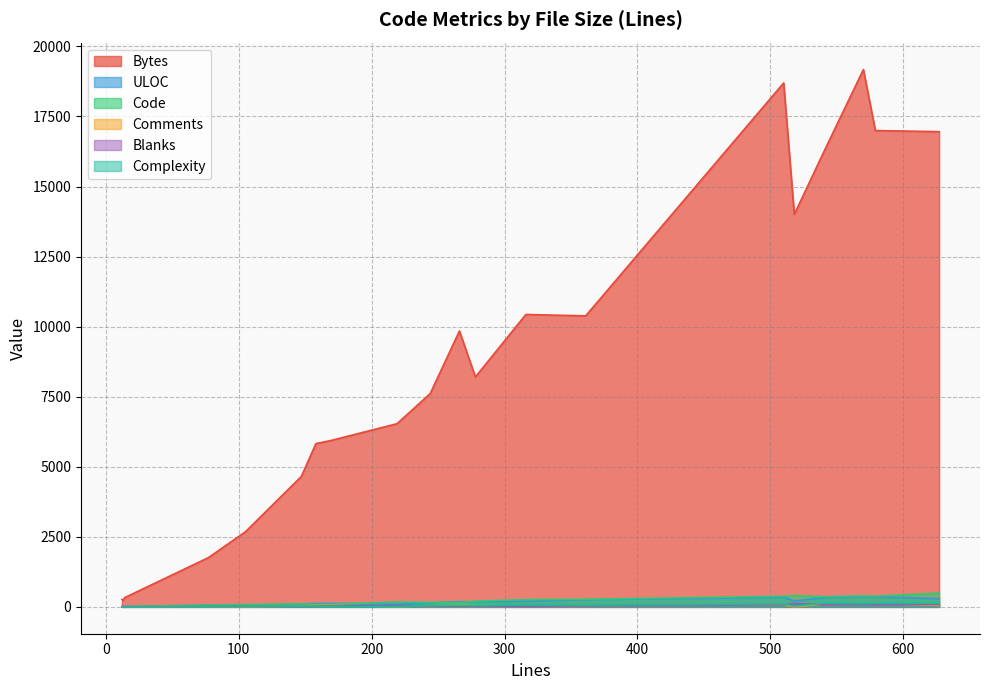

Which series has the widest spread of values?

Bytes